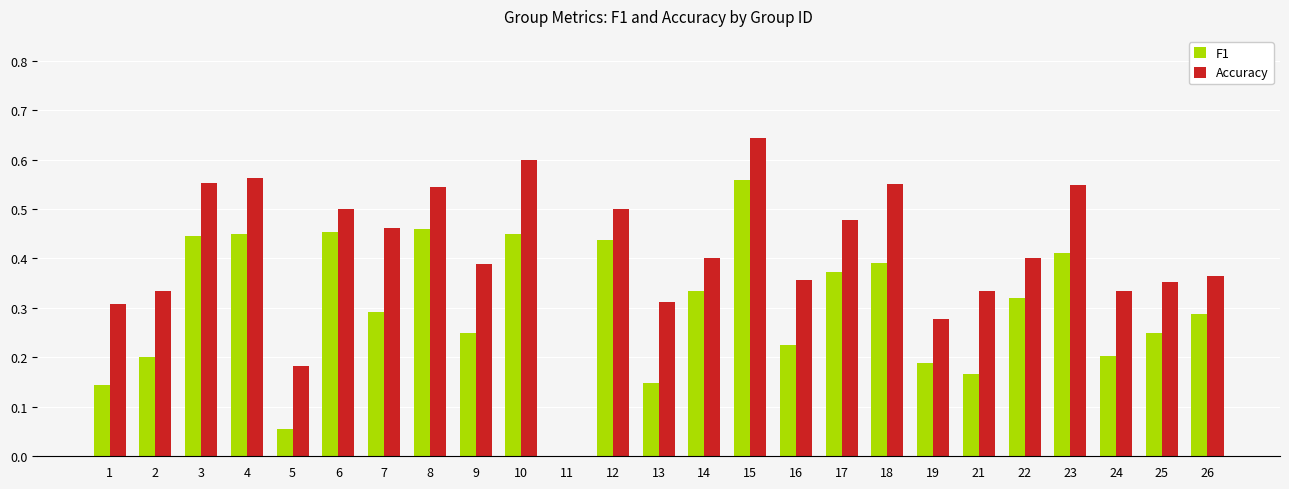

Is the value of F1 at 18 greater than the value of Accuracy at 26?

Yes